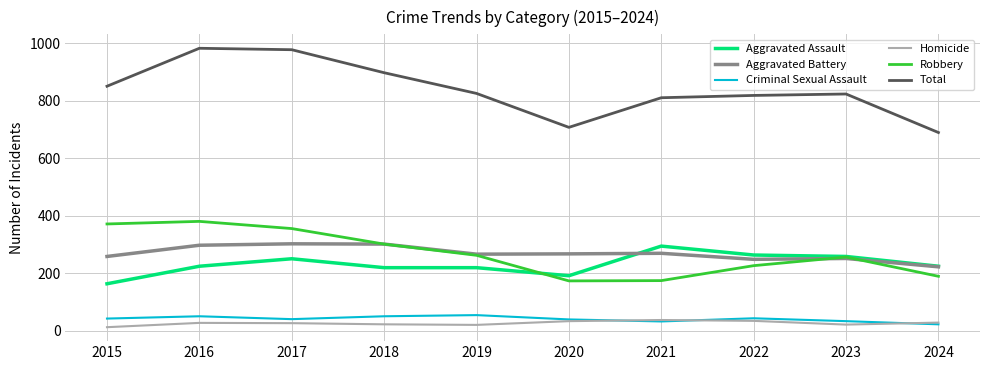

What is the total value across all series at 2024?

1380